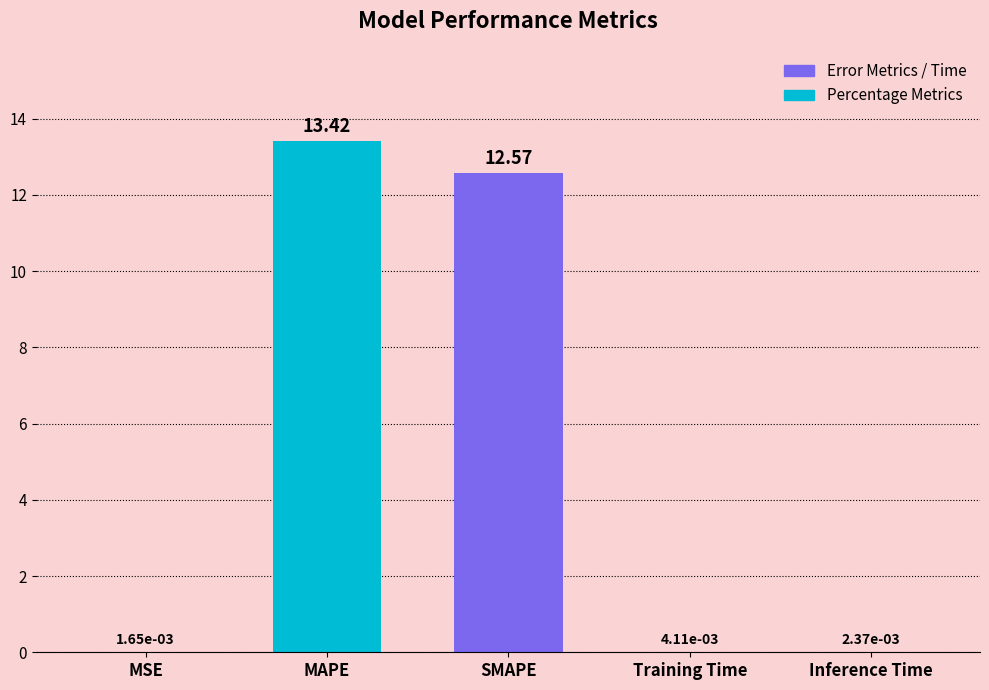

What is the average value?

5.2